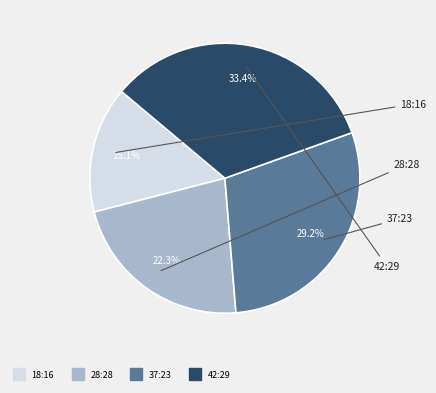

Approximately how many times larger is the value at 42:29 compared to 37:23?

1.1